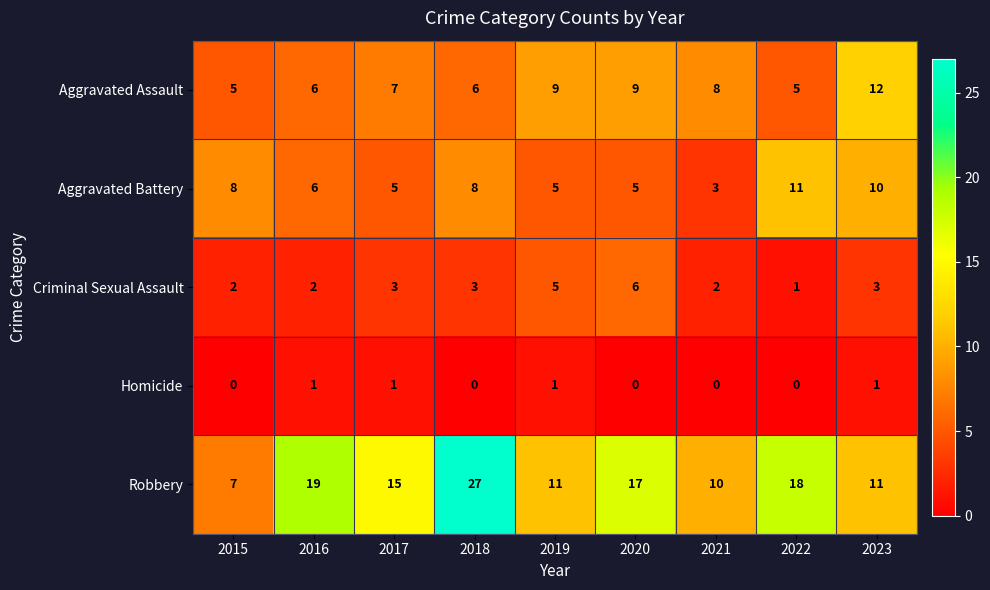

What value does the Aggravated Battery series have at 2023?

10